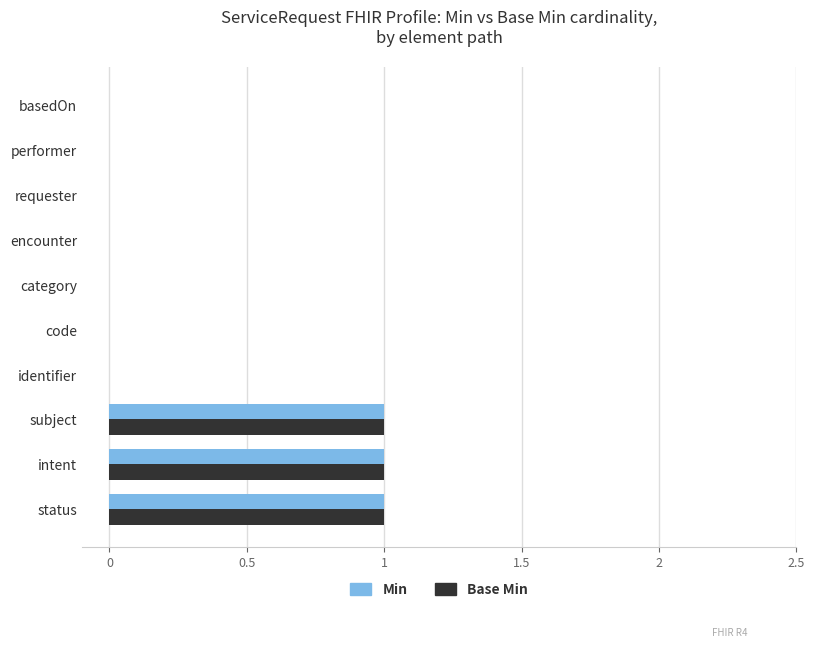

What are all the series names shown in the legend?

Min, Base Min